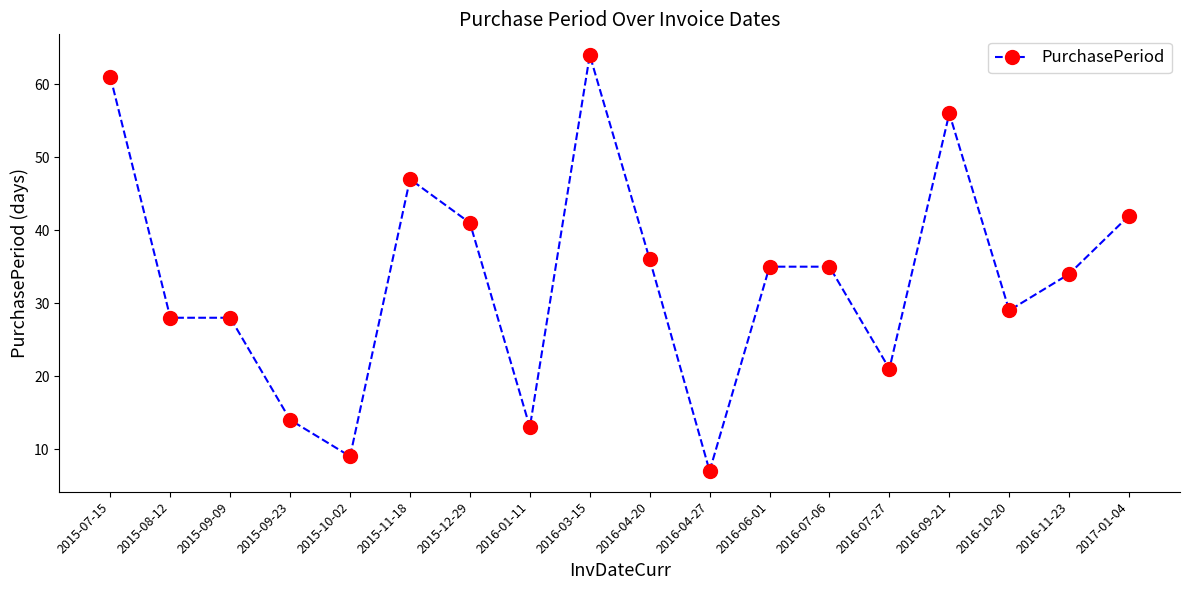

What is the sum of all values?

600